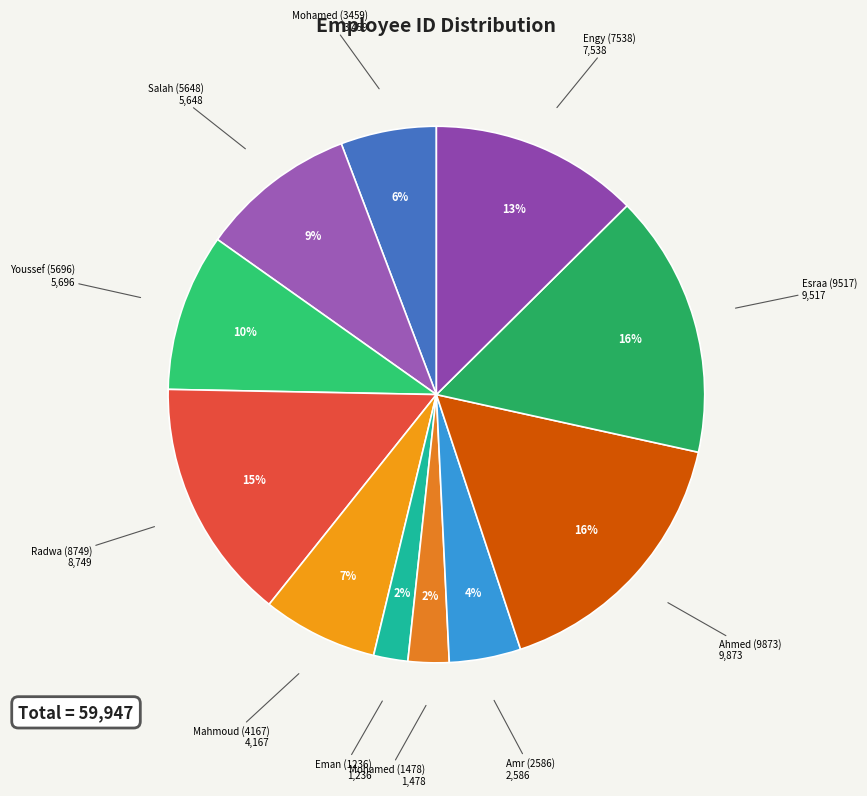

The Youssef (5696) slice represents 15% of the pie. True or false?

False